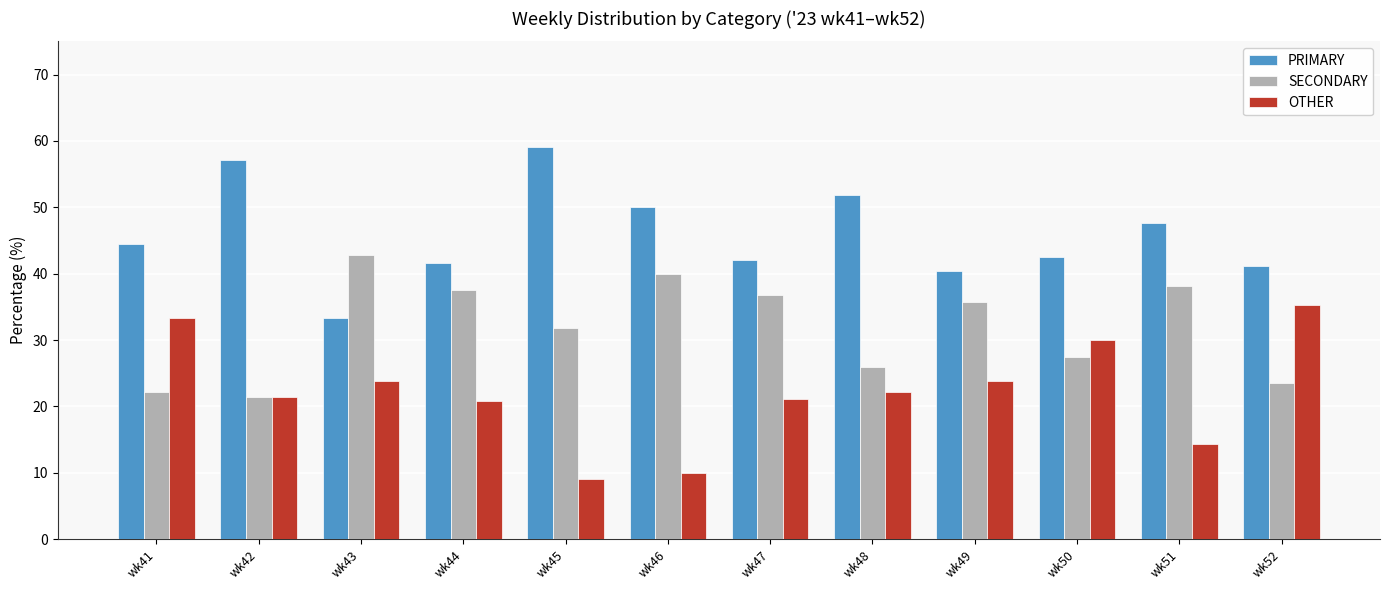

What is the difference between the highest and lowest values at wk48?

29.6